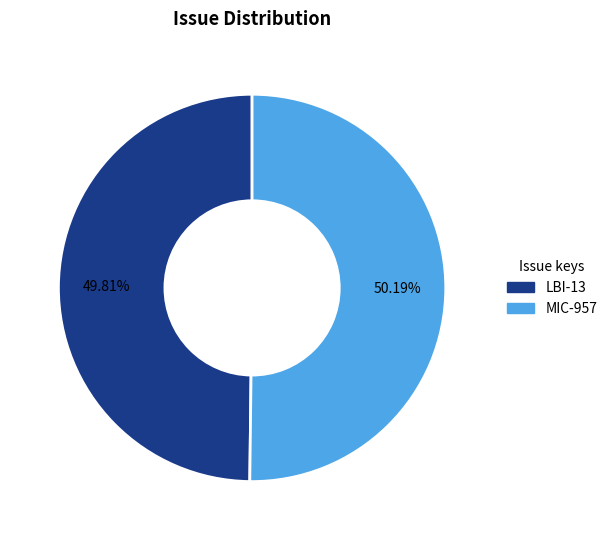

How much of the chart is everything except MIC-957?

49.8%